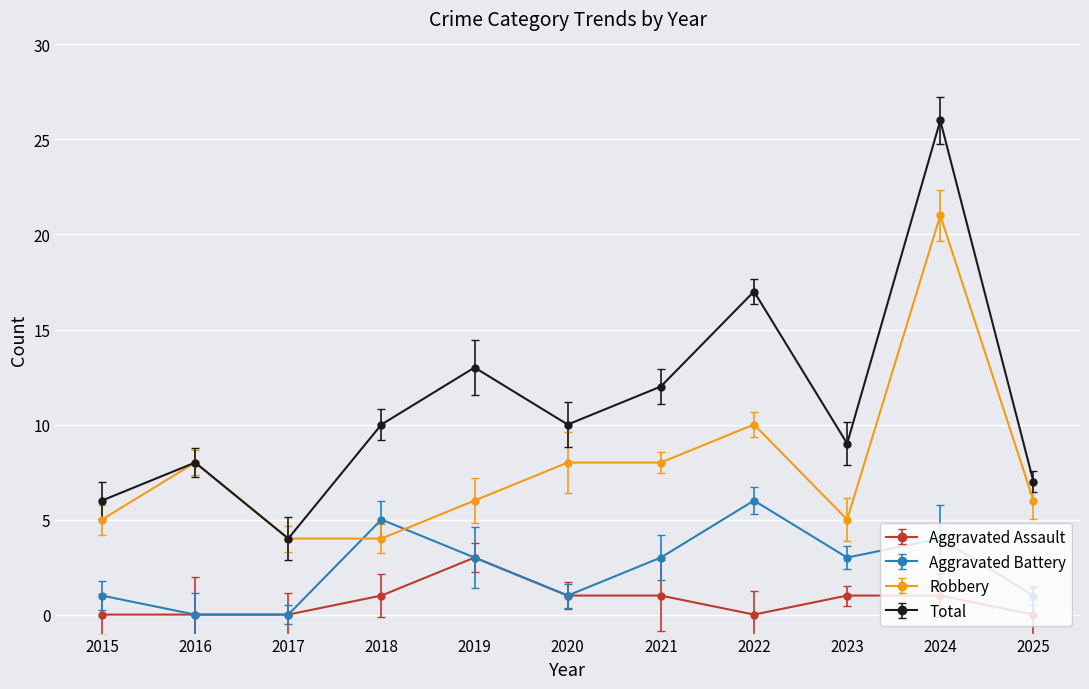

Reading left to right, list all the values displayed in this chart.

Aggravated Assault: 2015=0	2016=0	2017=0	2018=1	2019=3	2020=1	2021=1	2022=0	2023=1	2024=1	2025=0
Aggravated Battery: 2015=1	2016=0	2017=0	2018=5	2019=3	2020=1	2021=3	2022=6	2023=3	2024=4	2025=1
Robbery: 2015=5	2016=8	2017=4	2018=4	2019=6	2020=8	2021=8	2022=10	2023=5	2024=21	2025=6
Total: 2015=6	2016=8	2017=4	2018=10	2019=13	2020=10	2021=12	2022=17	2023=9	2024=26	2025=7